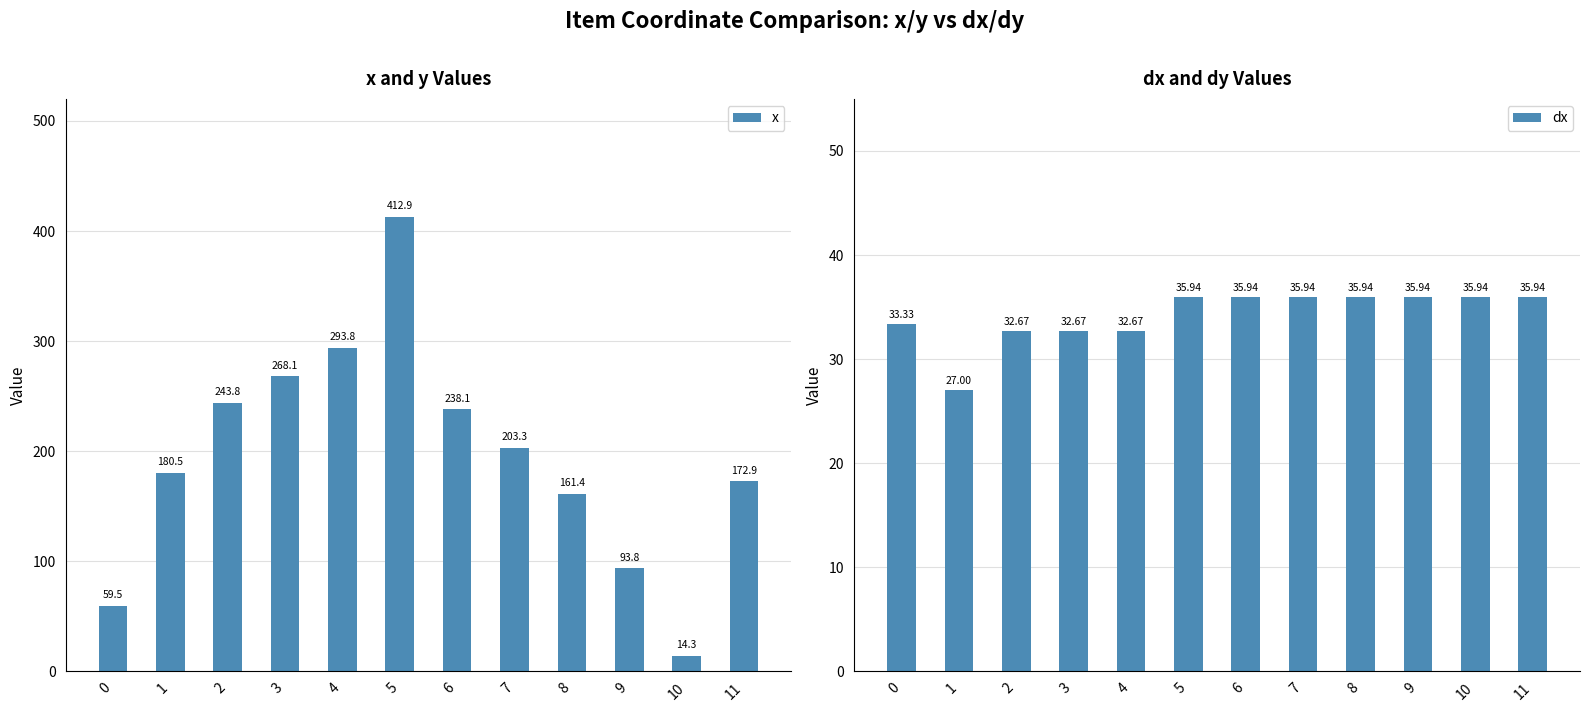

Where does the dx series first go above 35?

5